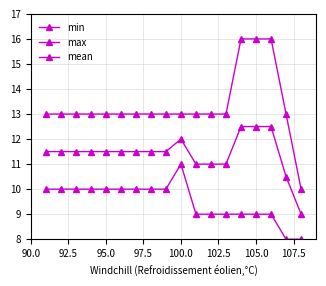

True or false: min and max cross at least once.

False